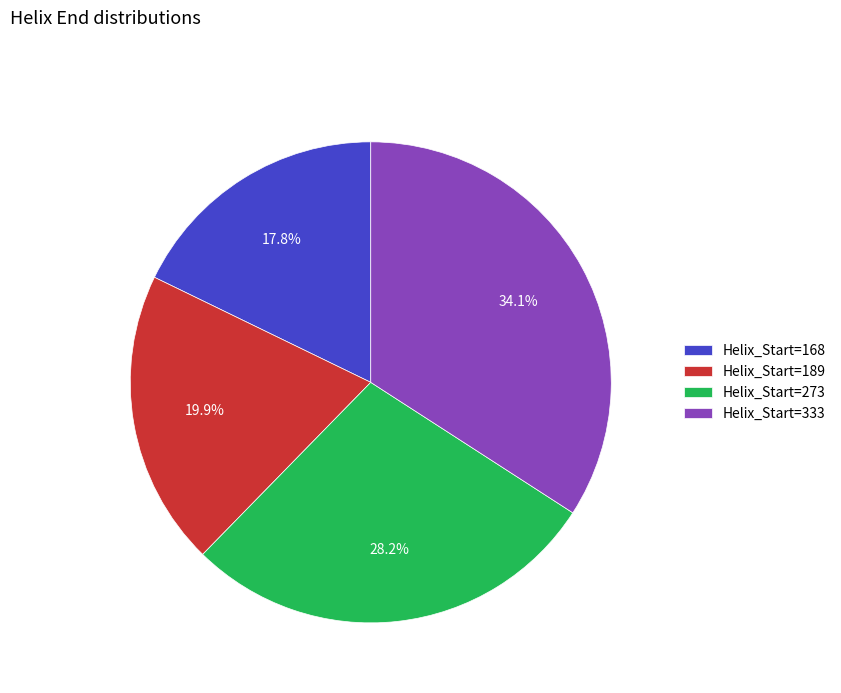

What portion of the pie excludes Helix_Start=273?

71.8%